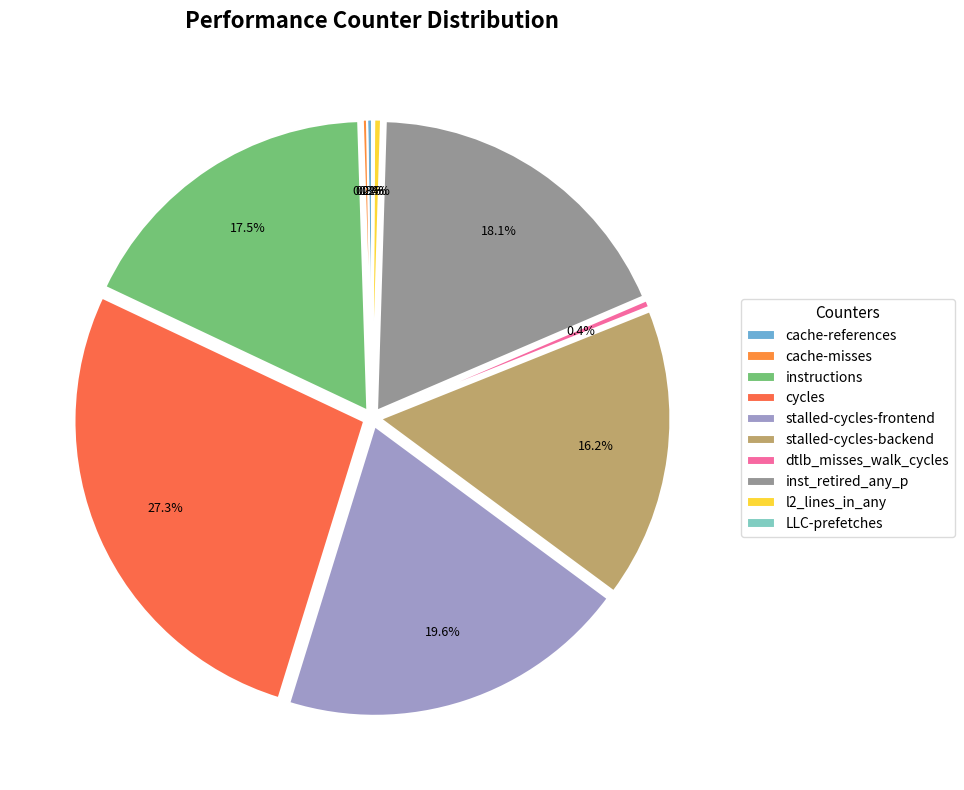

Is the sum of LLC-prefetches and l2_lines_in_any greater than half?

No